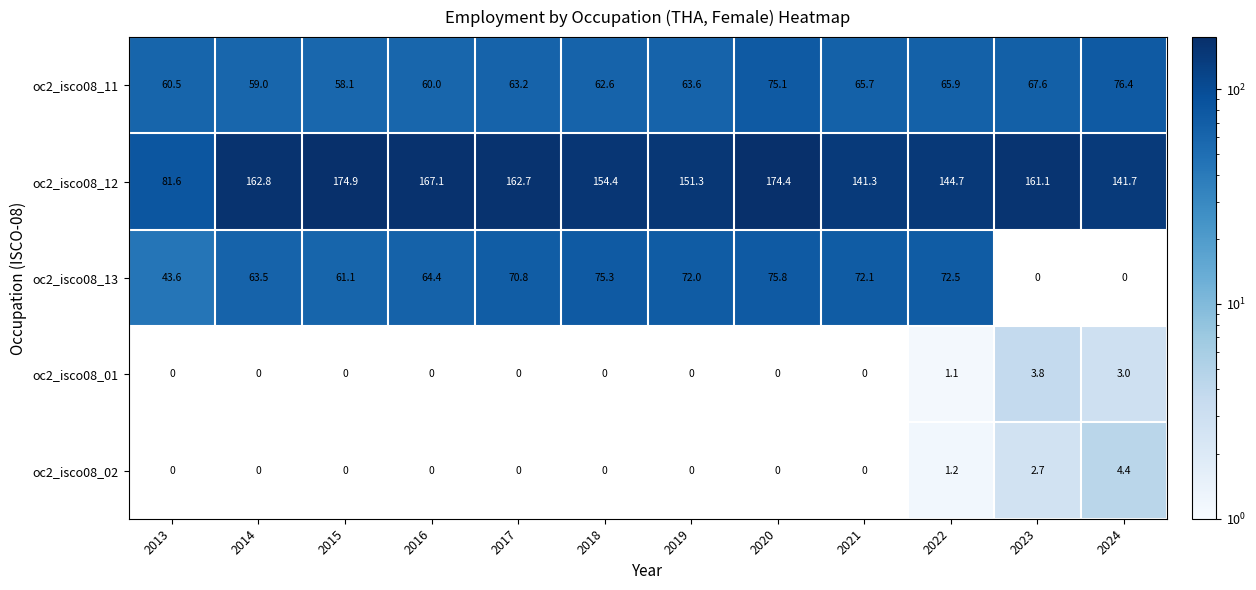

List the labels in order of oc2_isco08_11 value, smallest first.

2015, 2014, 2016, 2013, 2018, 2017, 2019, 2021, 2022, 2023, 2020, 2024